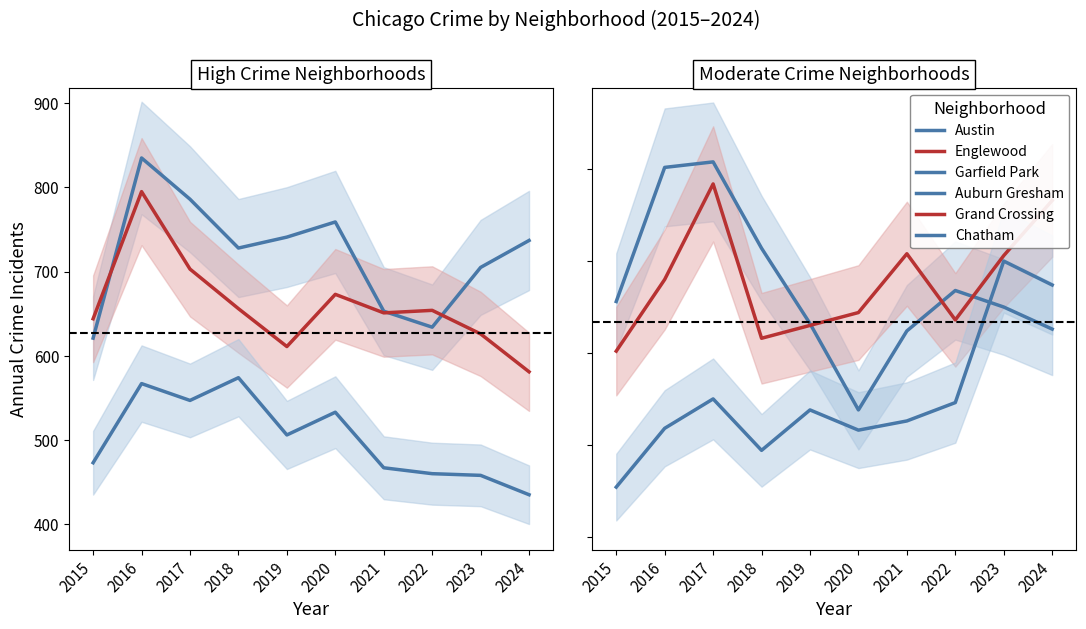

True or false: Chatham has more than 1 interior local peaks.

True